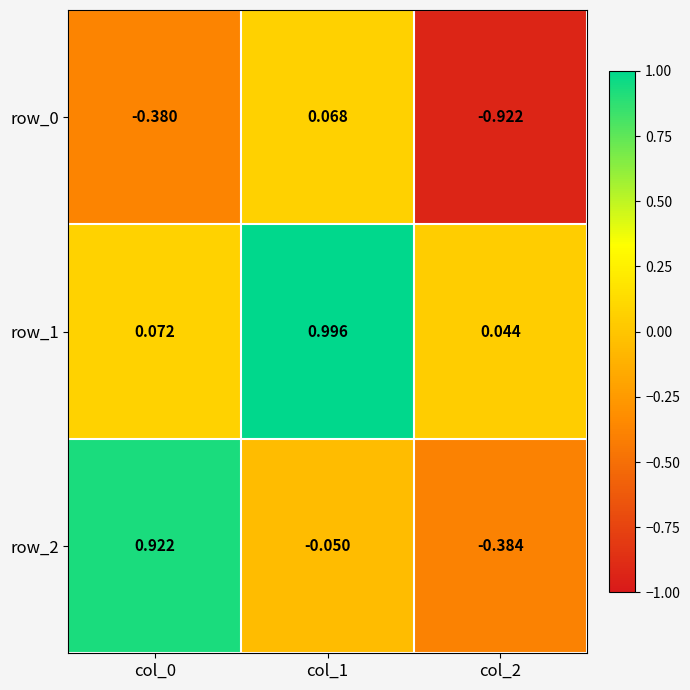

Read the row_1 value at col_0.

0.1